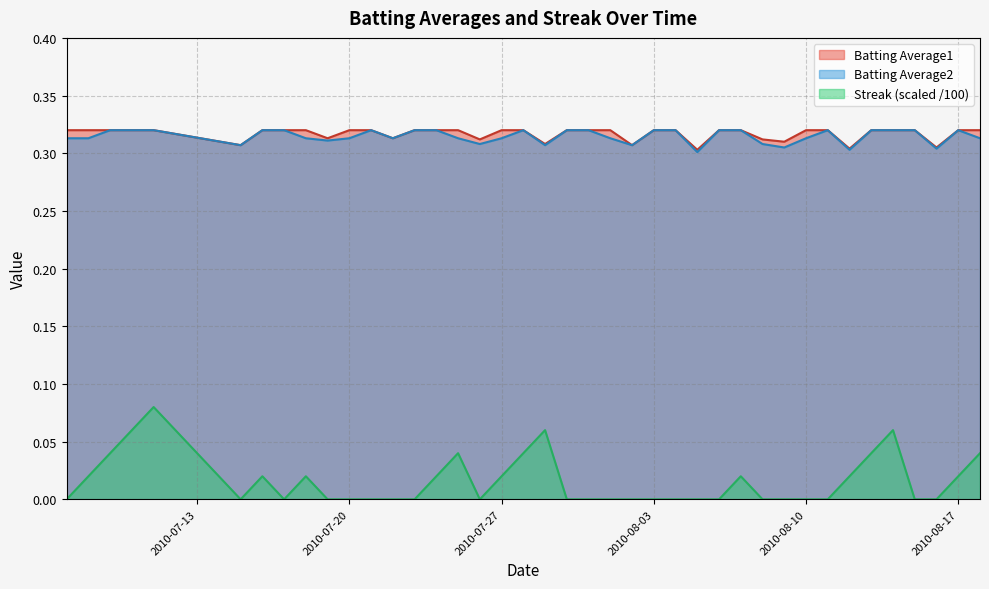

At which label is Batting Average1 closest to 0?

2010-08-05